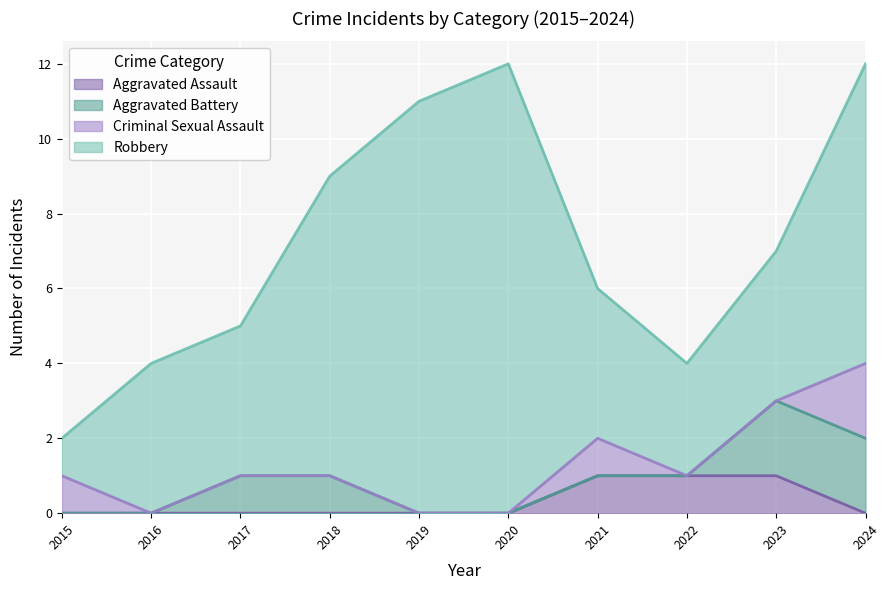

Rank the categories by Aggravated Assault value from lowest to highest.

2015, 2016, 2017, 2018, 2019, 2020, 2024, 2021, 2022, 2023